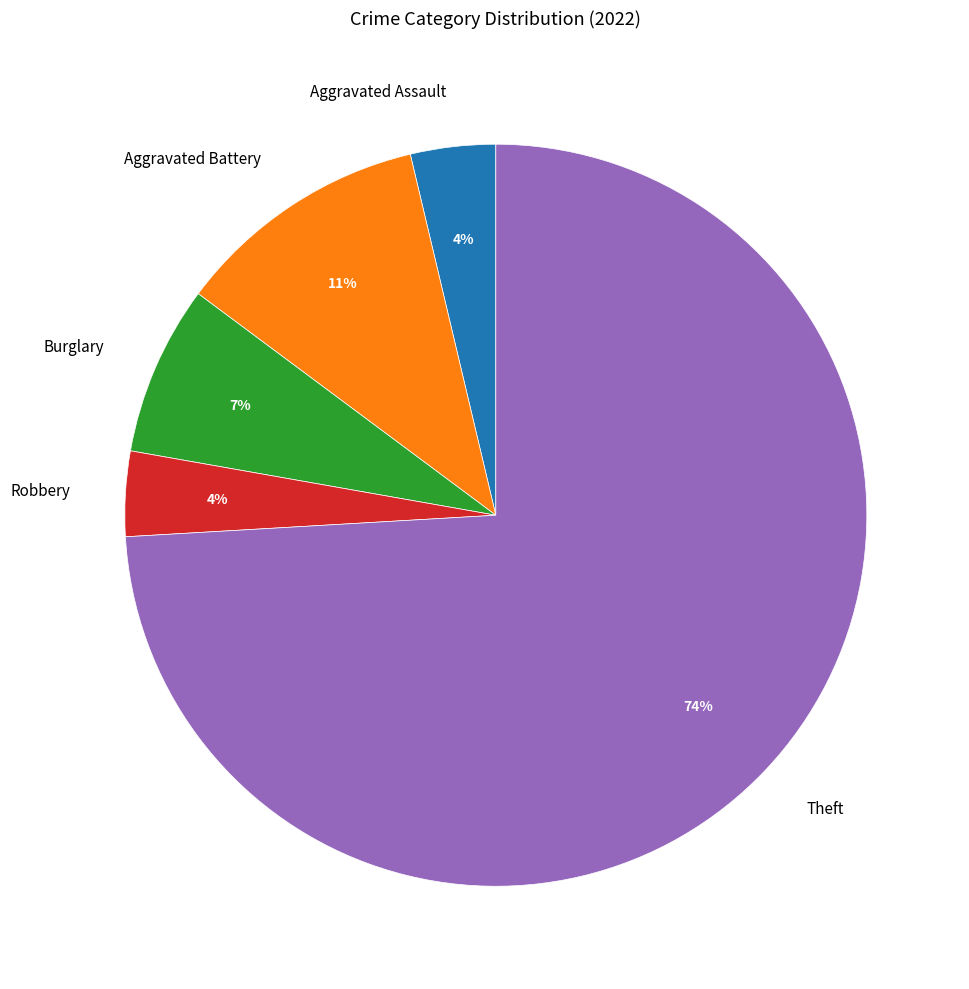

Which slice is the largest?

Theft